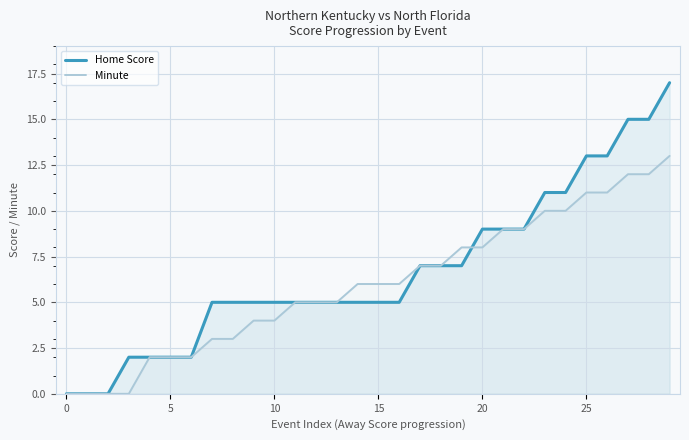

What is the label of the 14th point from the right?

16